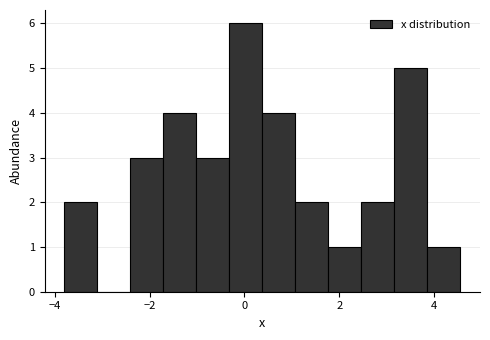

Around what value on the x-axis is the tallest bar? Give the approximate position of its centre, as read against the axis.

0.0